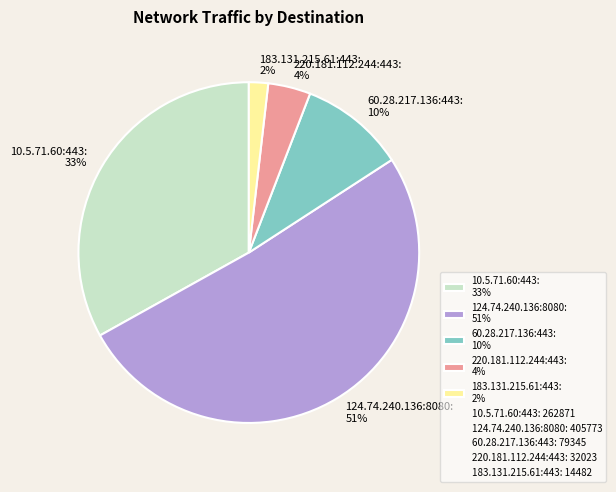

Is 220.181.112.244:443 the majority of the pie?

No